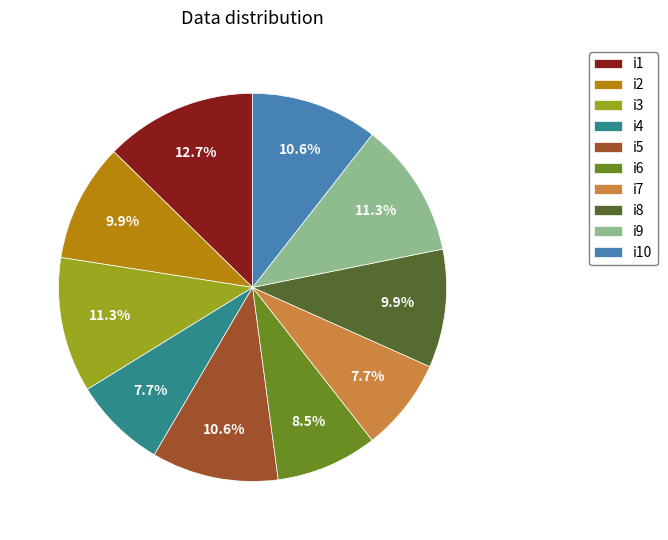

What is the largest slice in the pie chart?

i1